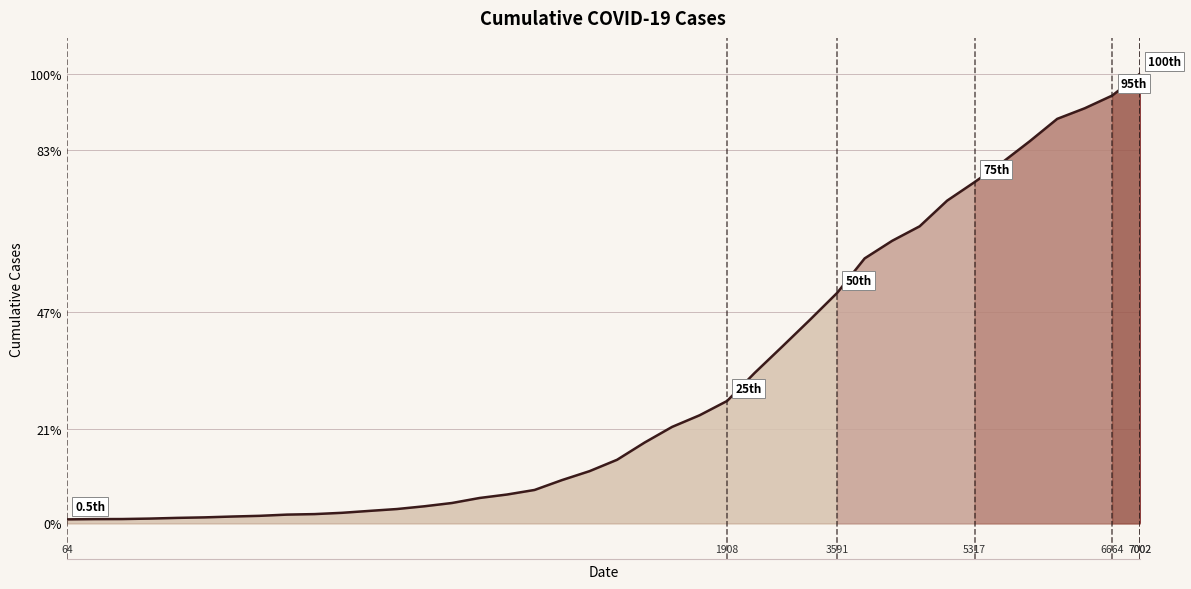

What is the difference between the maximum and minimum values?

99.1